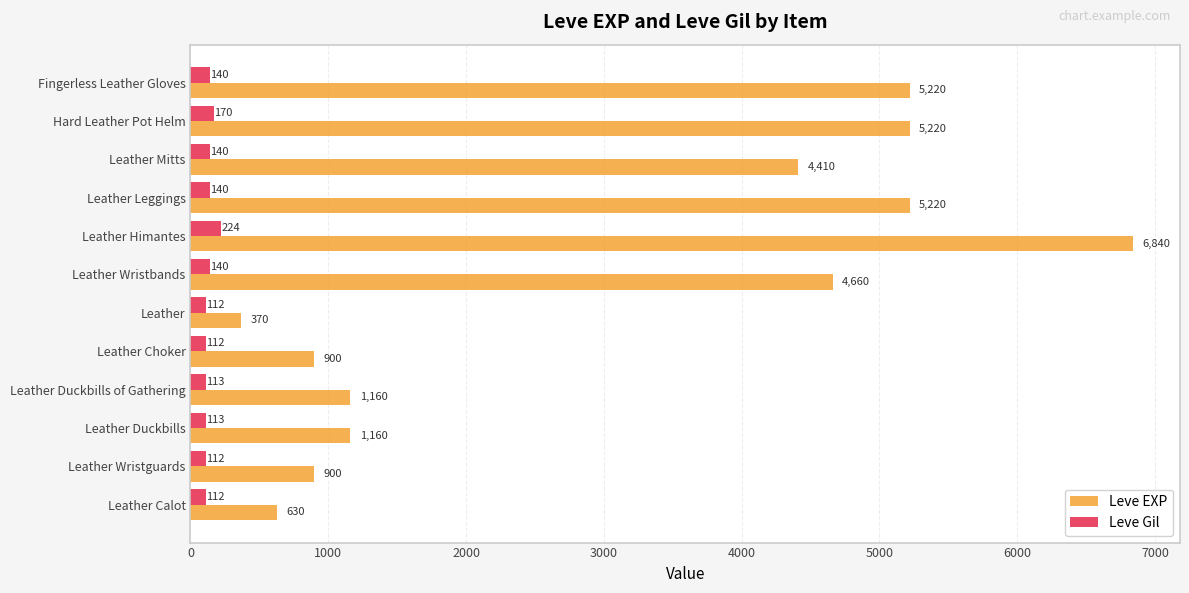

At which label is Leve EXP closest to 3605?

Leather Mitts